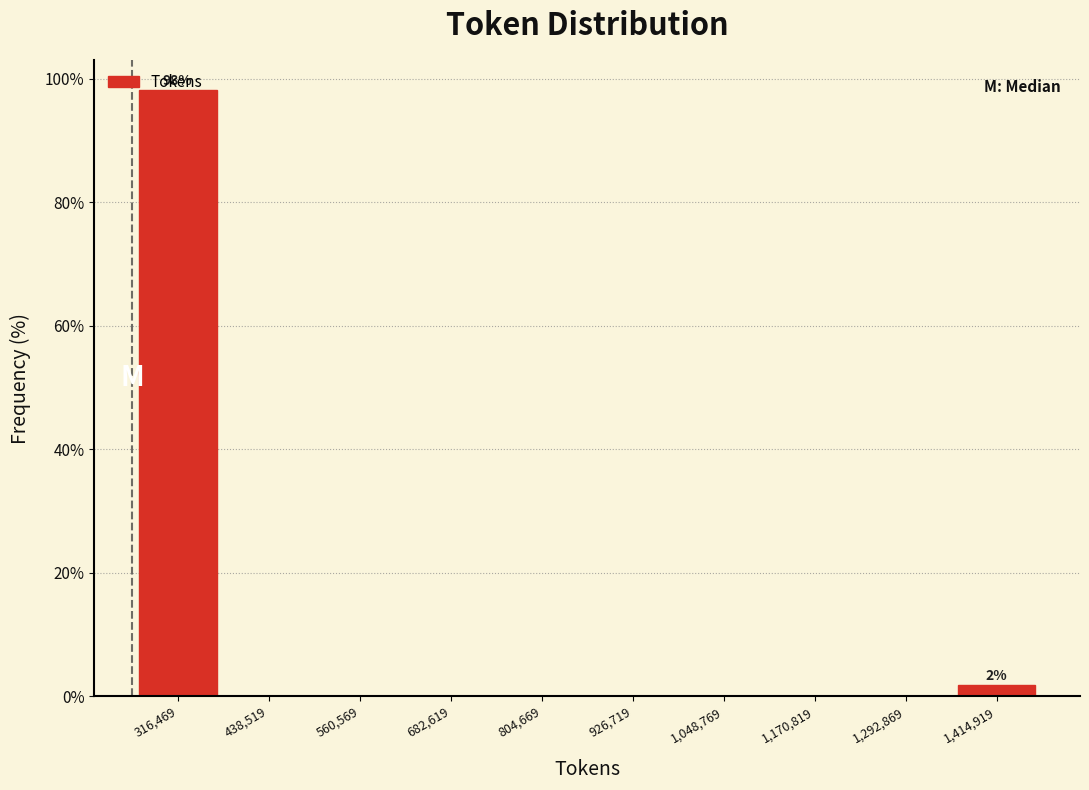

Which range on the x-axis has the tallest bar?

260000 to 380000